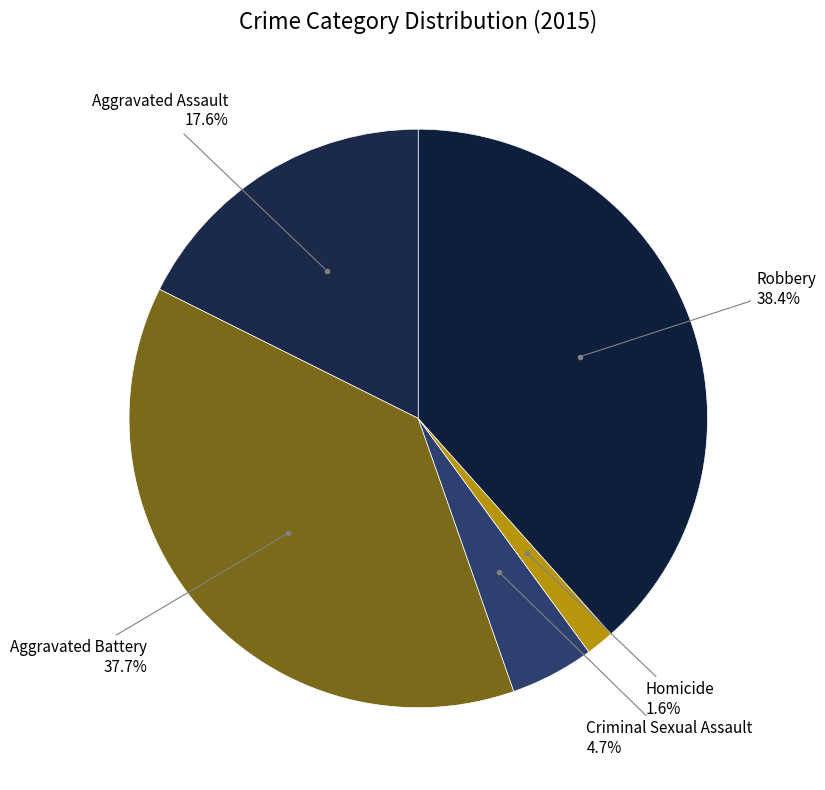

Rank the categories by value from lowest to highest.

Homicide, Criminal Sexual Assault, Aggravated Assault, Aggravated Battery, Robbery